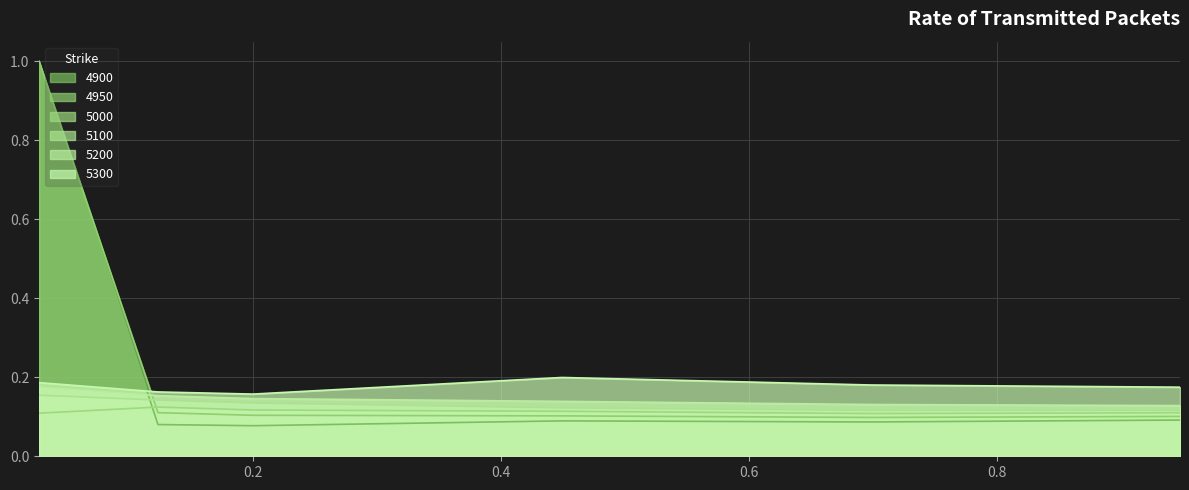

What is the value of the 5100 point at the 1st from the left?

0.2